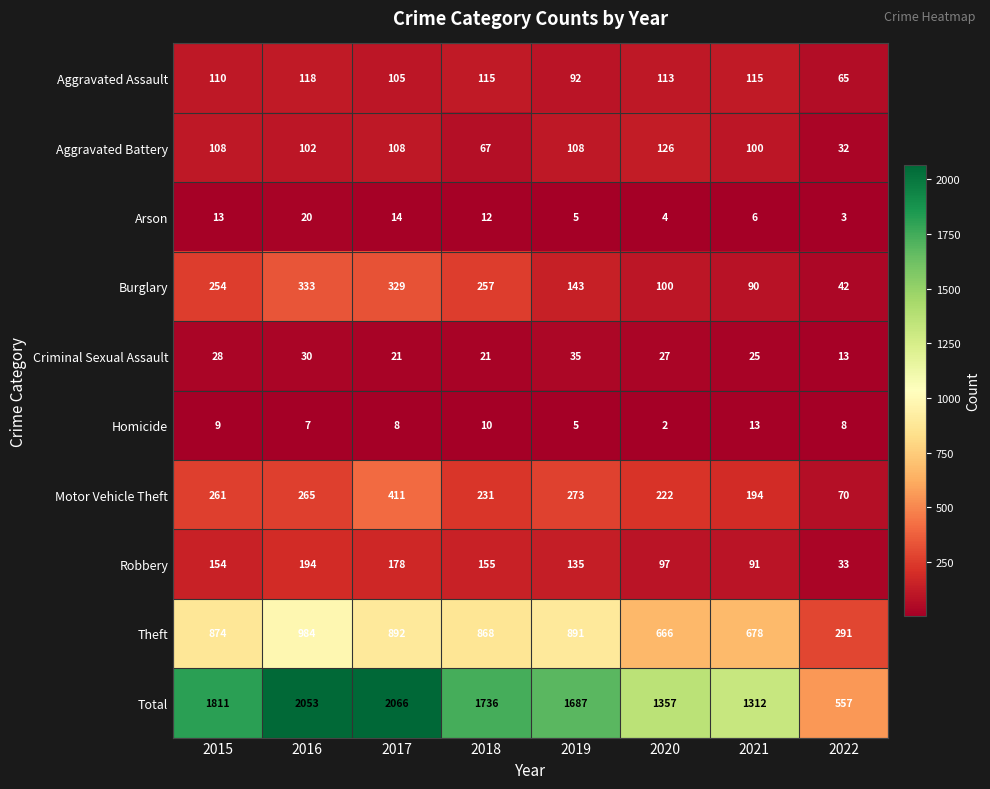

Which series has the largest total across all categories?

Total